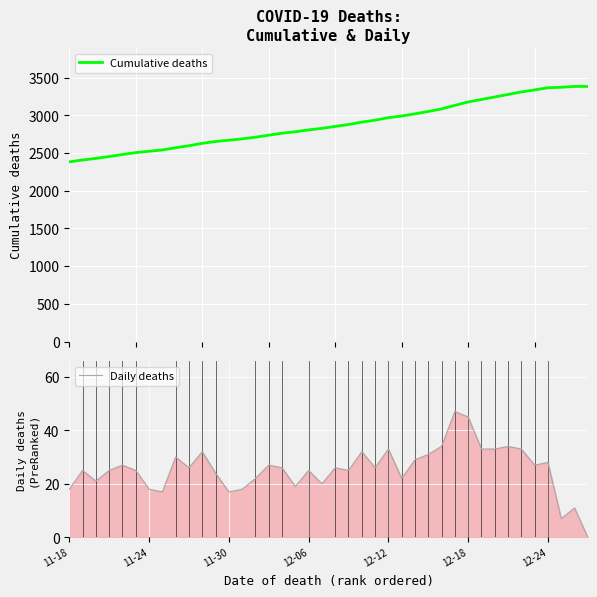

Between 33 and 32, which is larger?

33